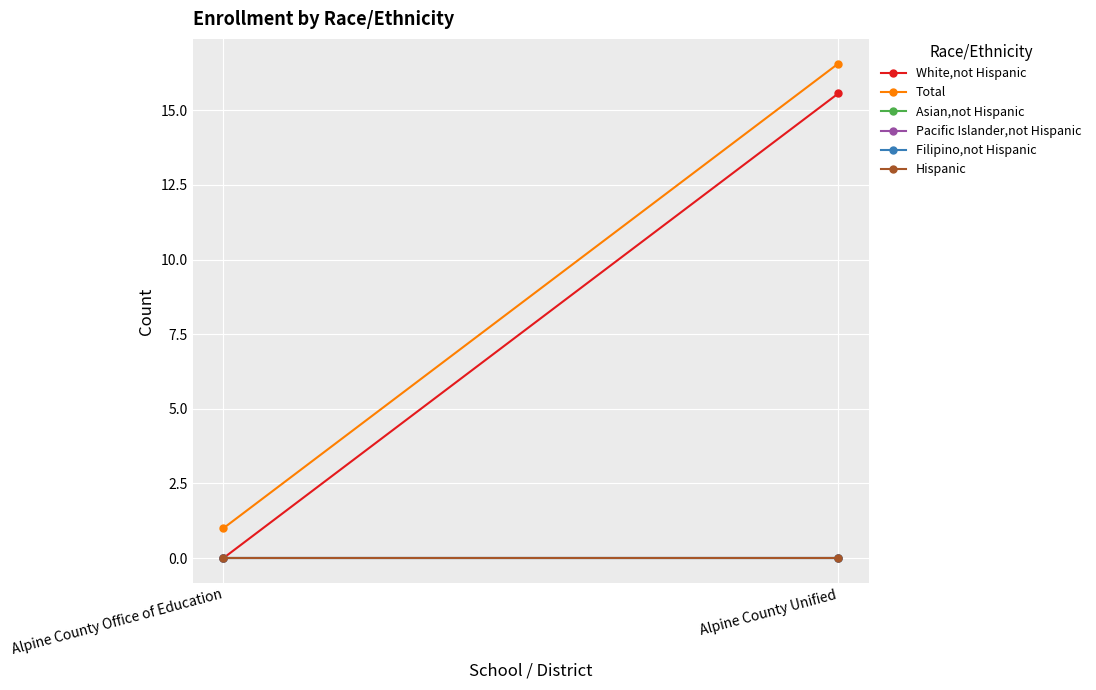

List the labels in order of Hispanic value, smallest first.

Alpine County Office of Education, Alpine County Unified